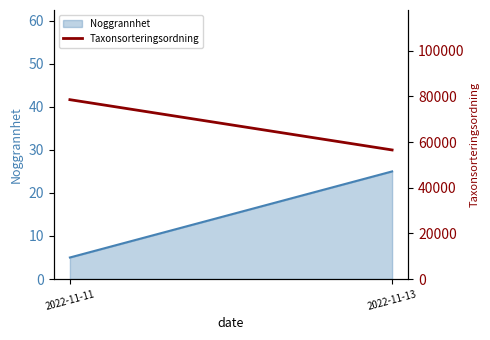

What is the approximate value at 2022-11-13?

56540